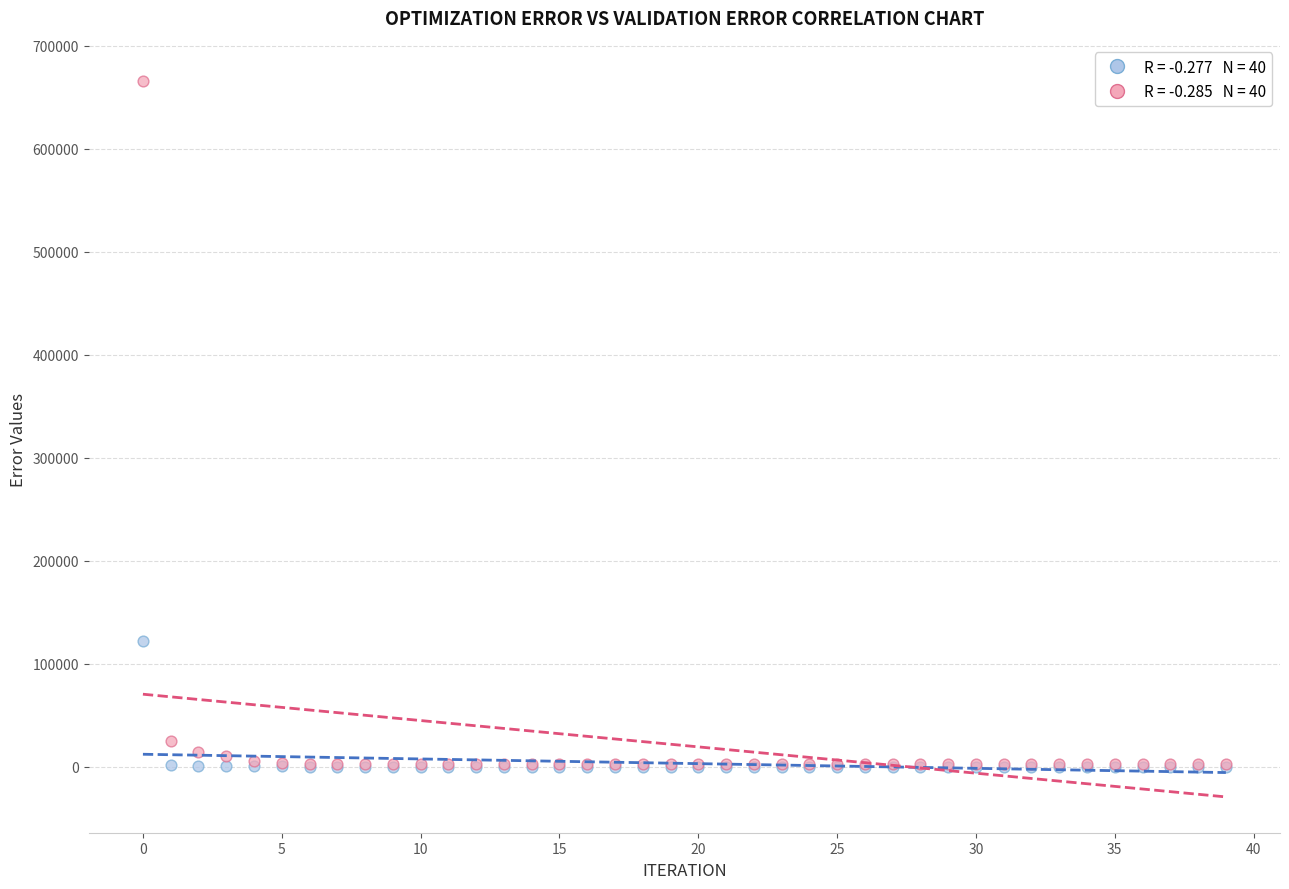

Across all series, what Y value is closest to 333245?

121820.0